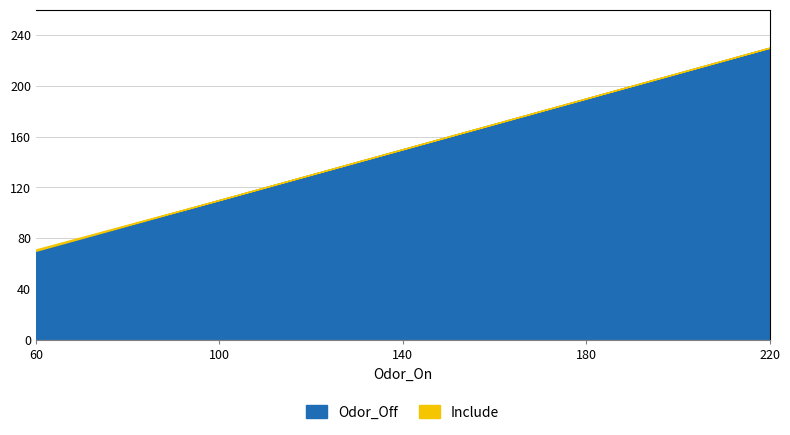

List the labels in order of Odor_Off value, smallest first.

60, 100, 140, 180, 220